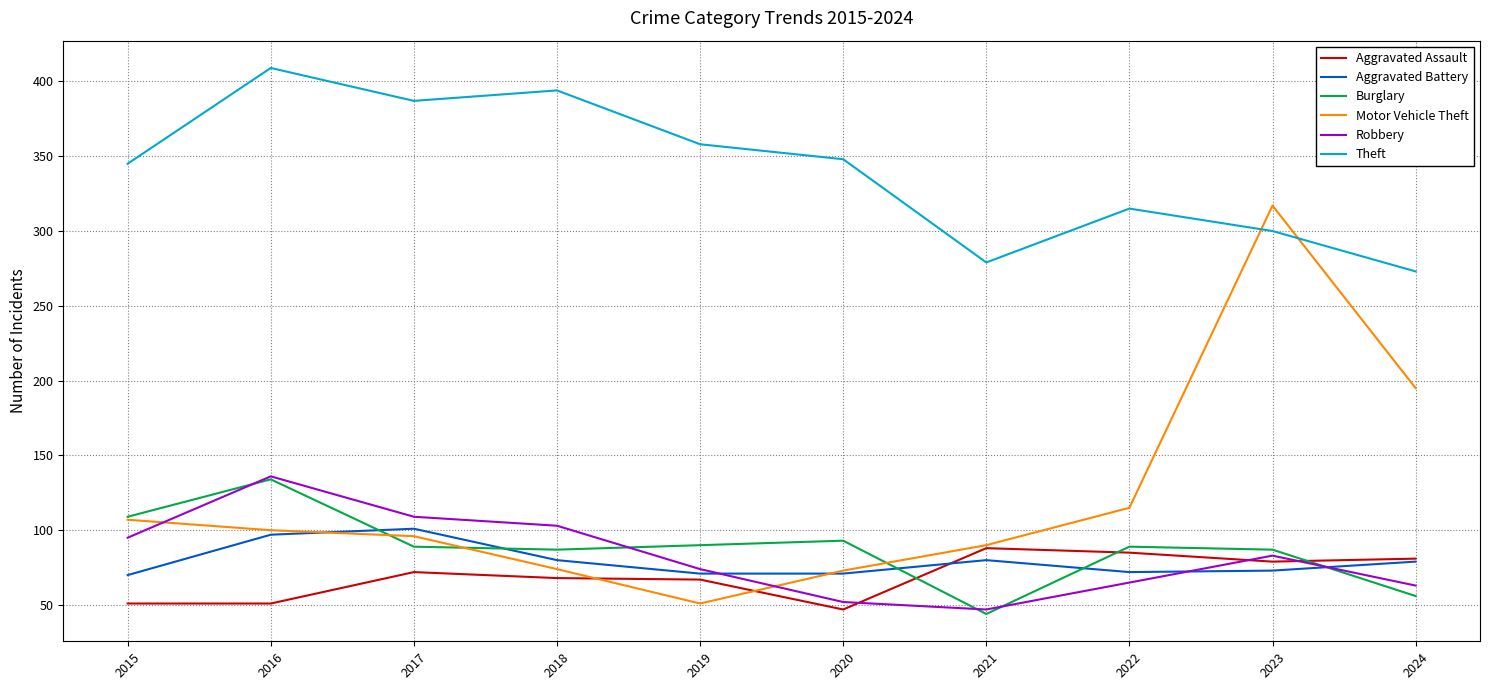

True or false: Burglary has a value of 134 at 2016.

True